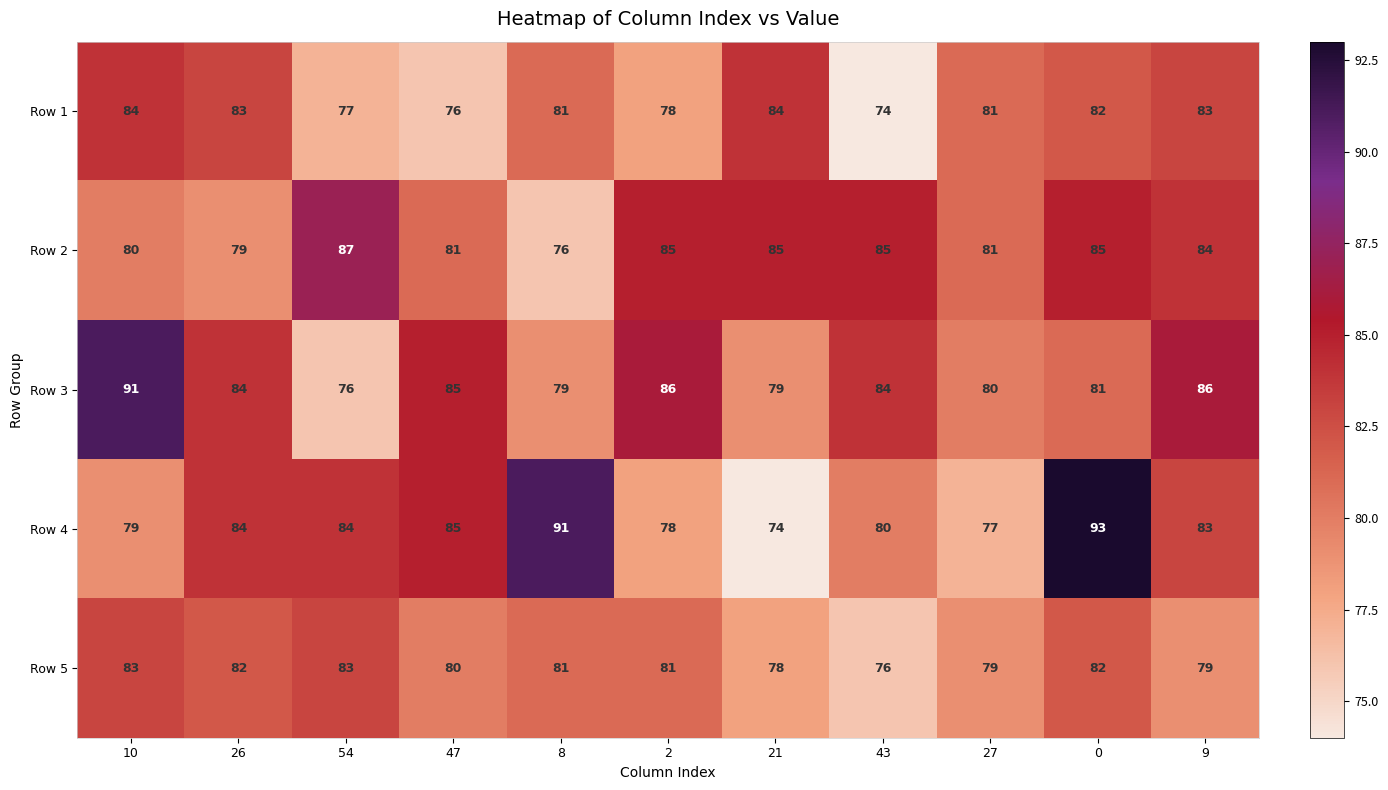

What is the difference between the maximum and minimum values in the Row 5 series?

7